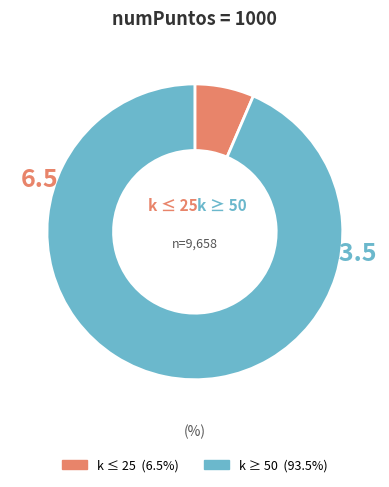

How many segments does this pie chart have?

2